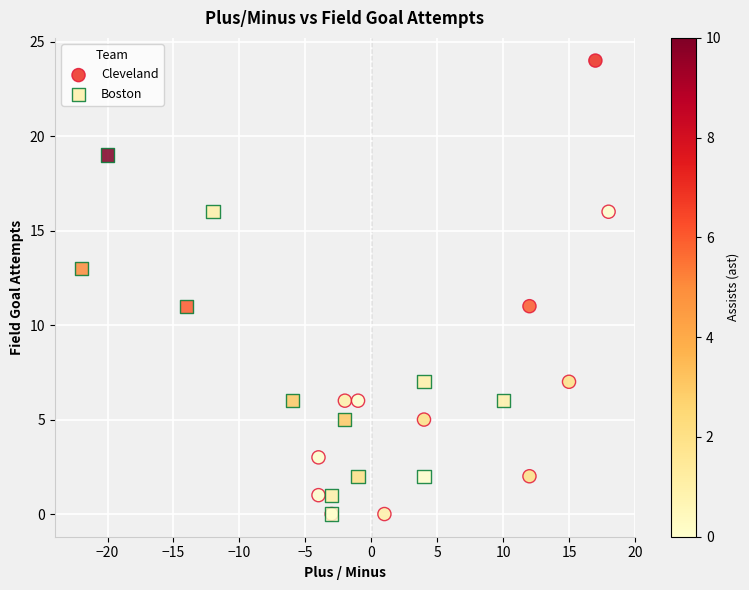

Which series has the largest Y range (max minus min)?

Cleveland